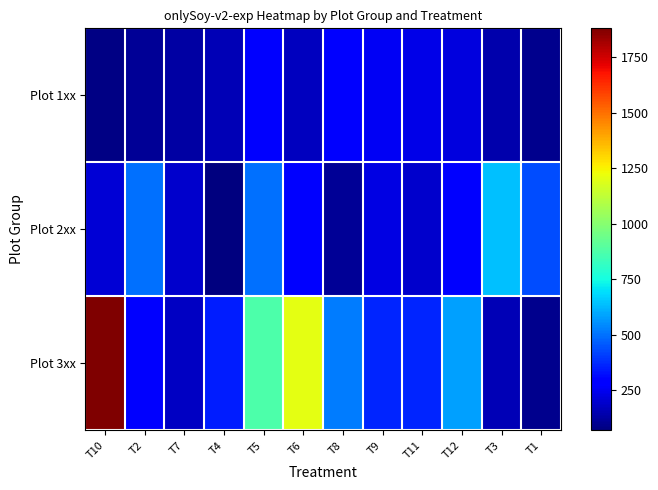

Rank the series by their average value, from highest to lowest.

Plot 3xx, Plot 2xx, Plot 1xx